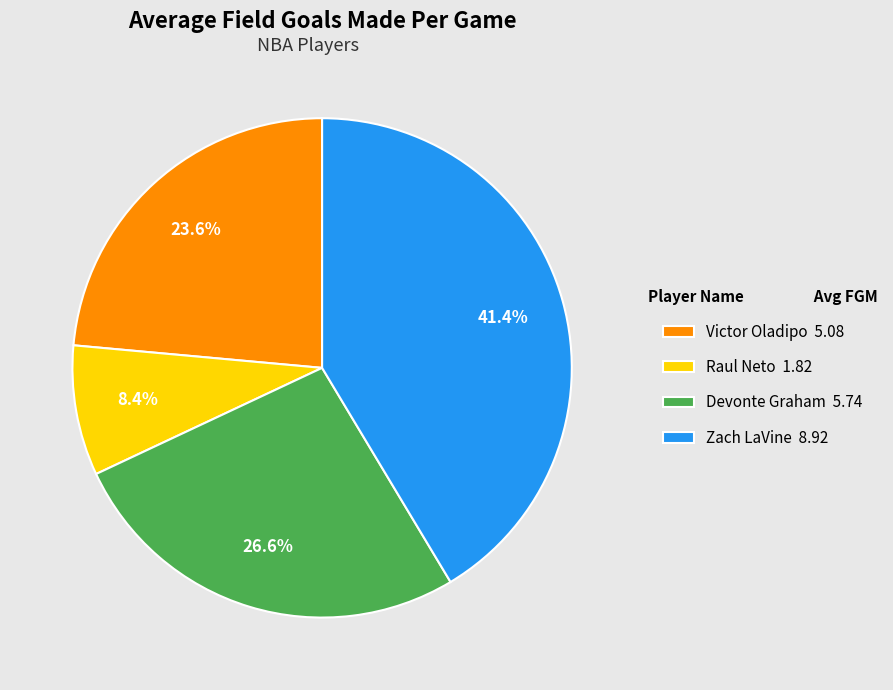

Rank the categories by value from lowest to highest.

Raul Neto, Victor Oladipo, Devonte Graham, Zach LaVine